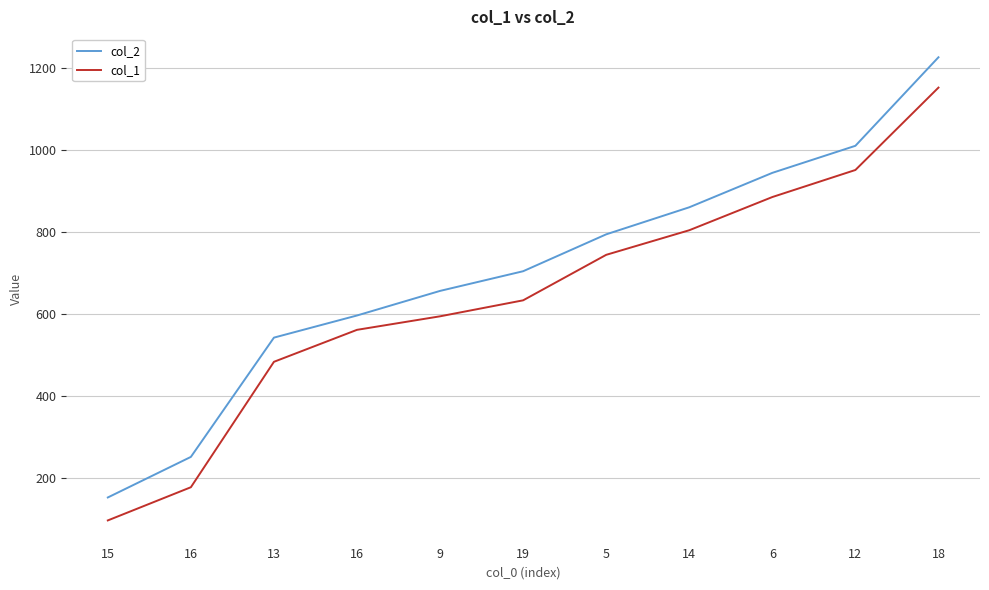

How many series are shown in this chart?

2